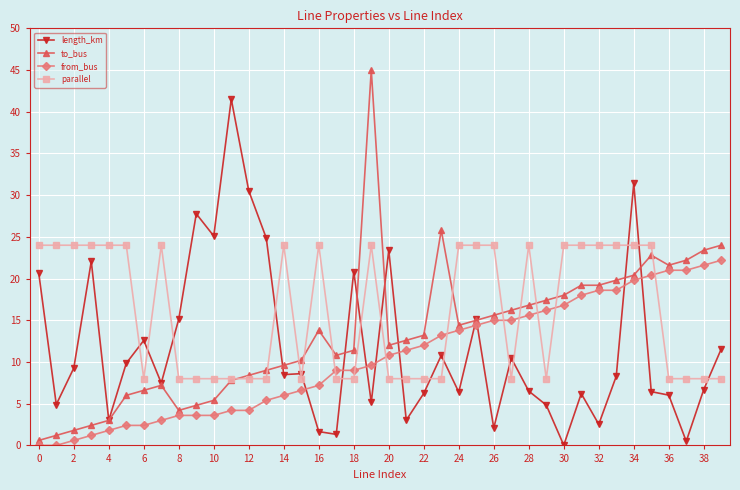

At how many categories does at least one series exceed 19?

32